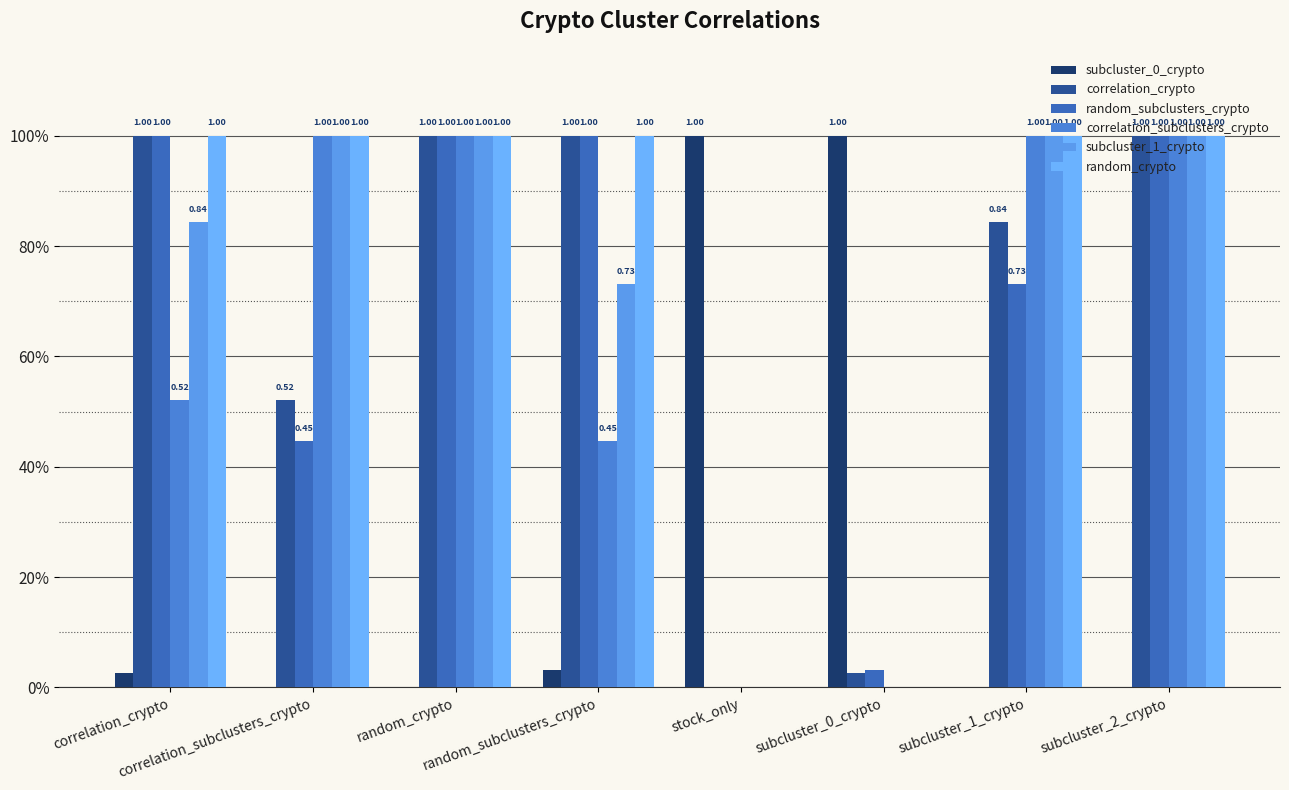

Rank the categories by correlation_subclusters_crypto value from lowest to highest.

stock_only, subcluster_0_crypto, random_subclusters_crypto, correlation_crypto, correlation_subclusters_crypto, random_crypto, subcluster_1_crypto, subcluster_2_crypto